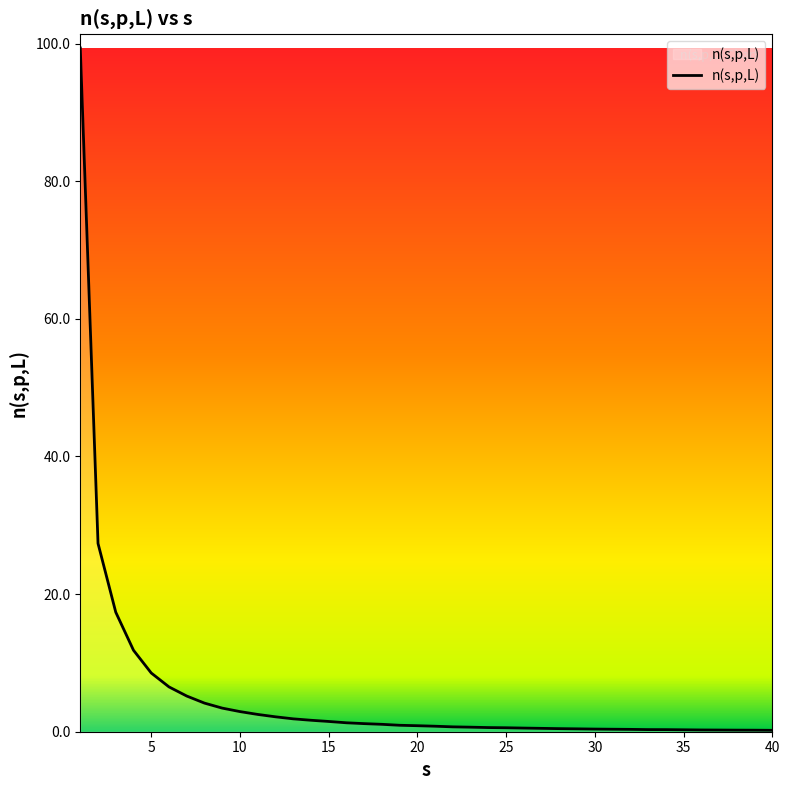

What is the maximum value shown in the chart?

99.4